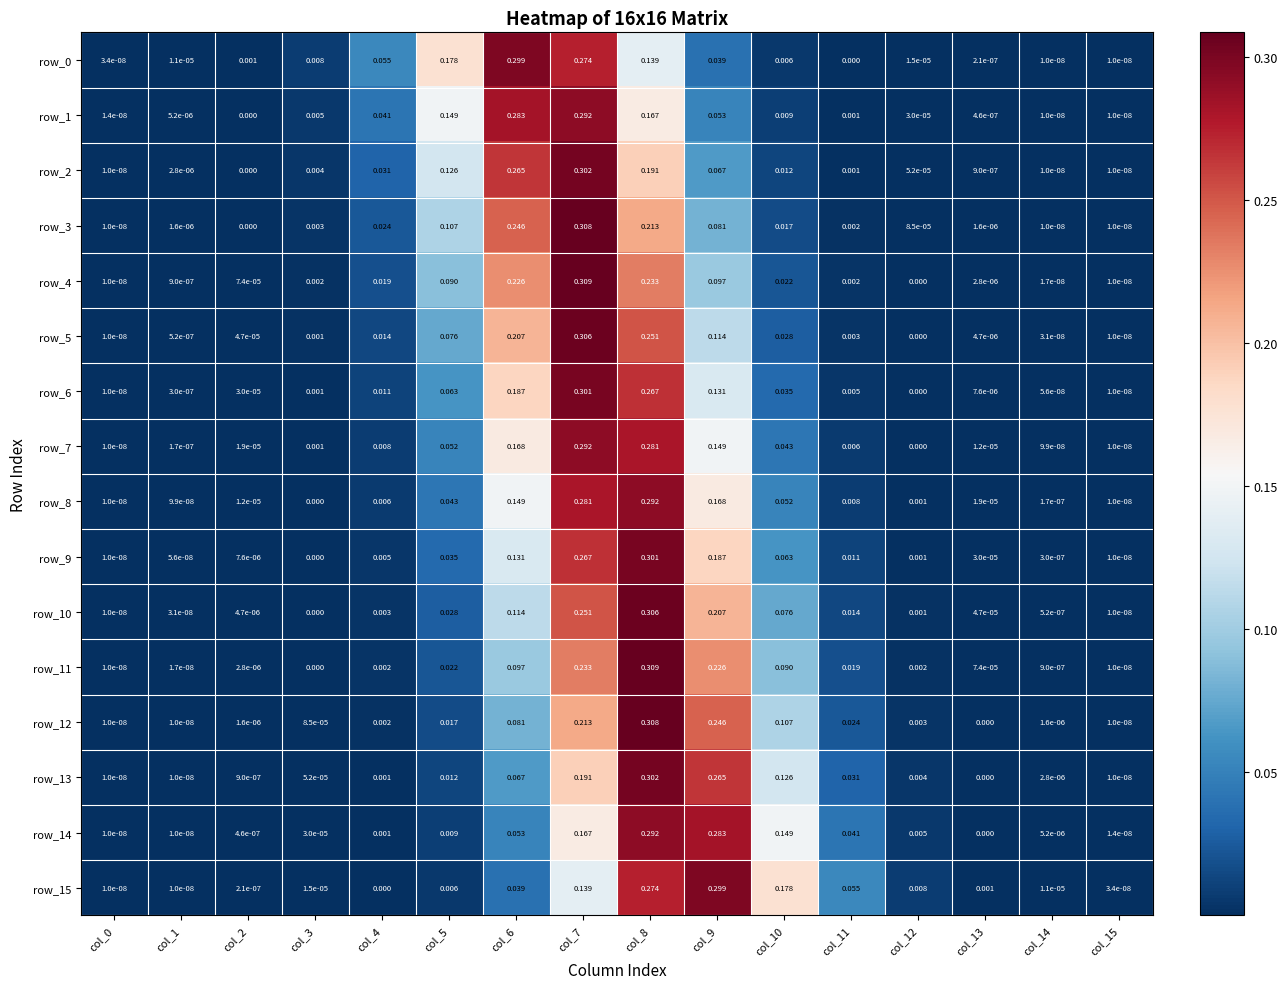

Is the value of row_4 at col_9 greater than the value of row_8 at col_10?

Yes